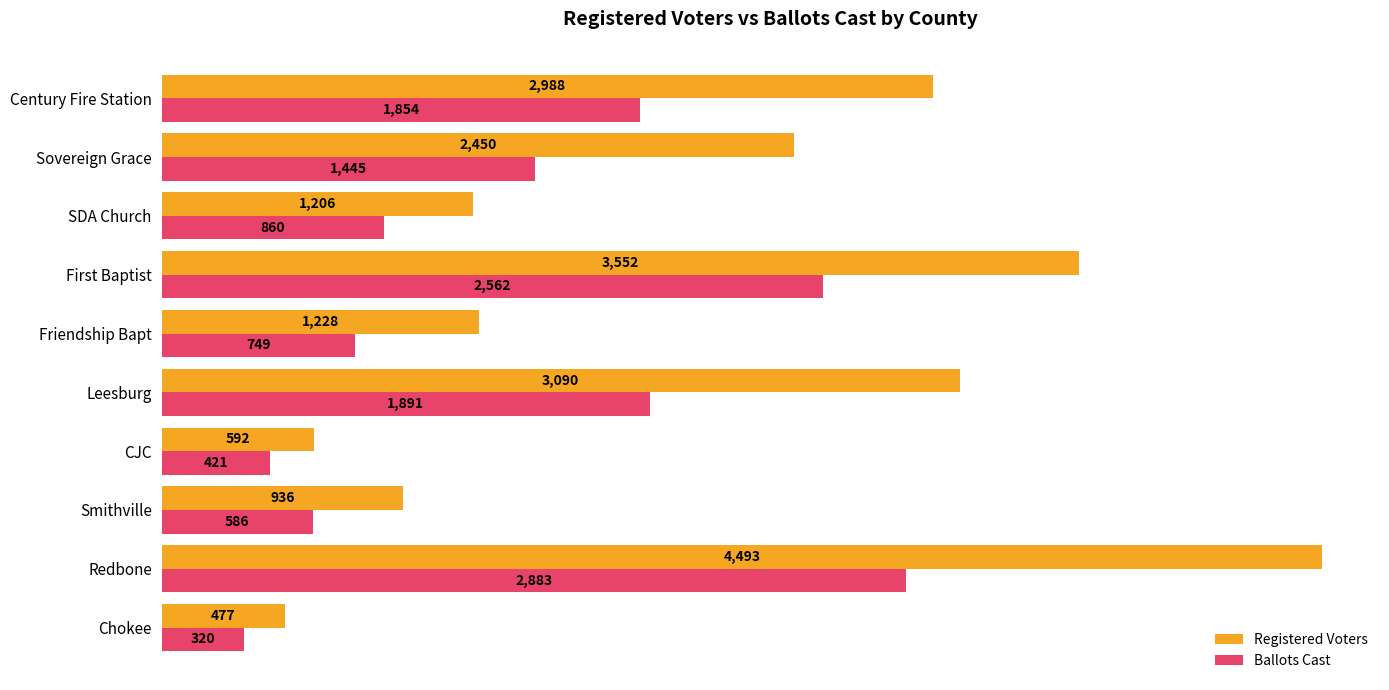

Which series has the largest total across all categories?

Registered Voters